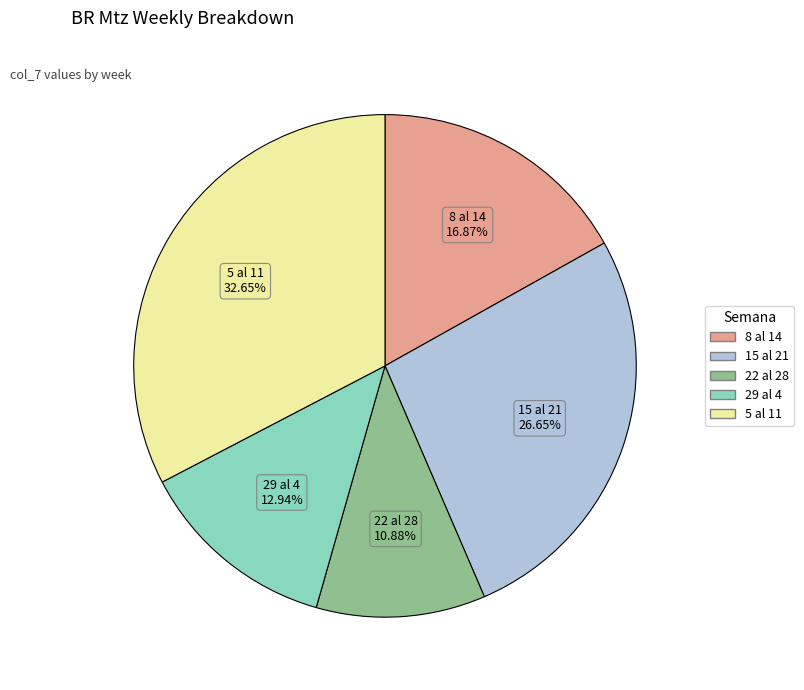

Is there any slice that represents more than half of the pie?

No